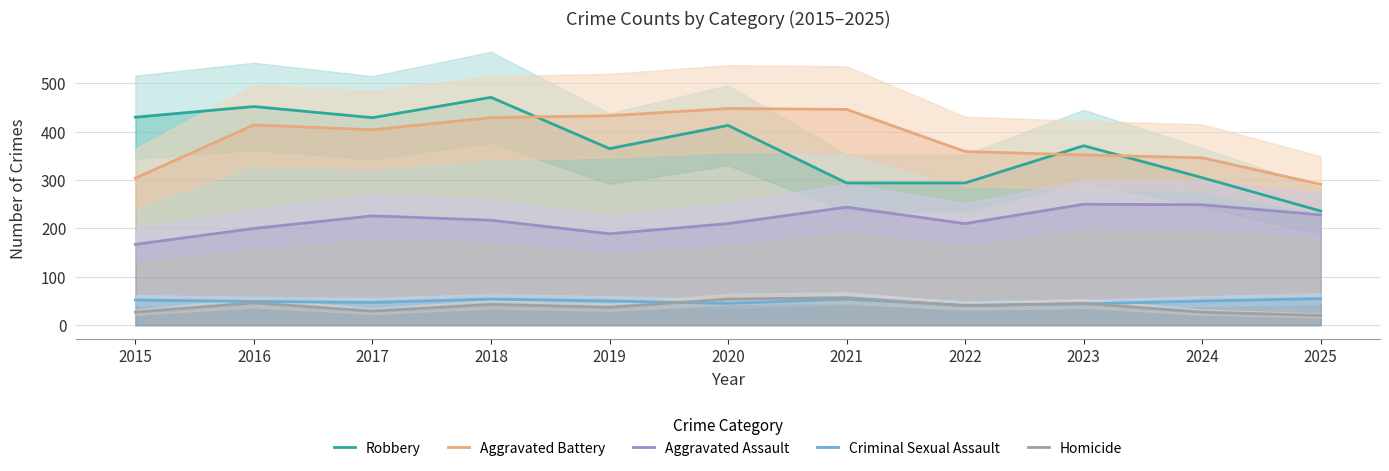

How many interior local valleys does the Aggravated Battery series have?

1